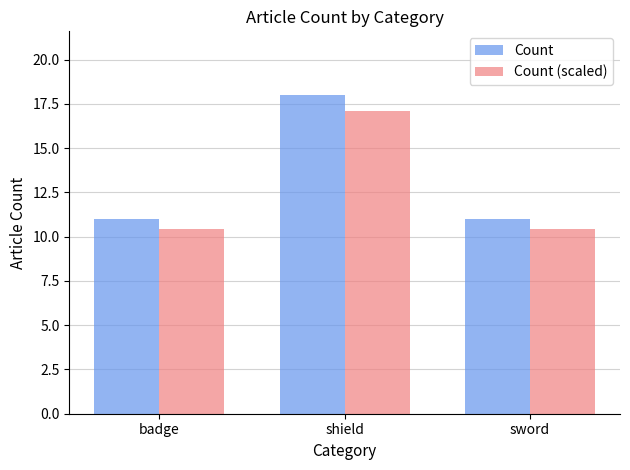

At which label does Count reach its peak?

shield